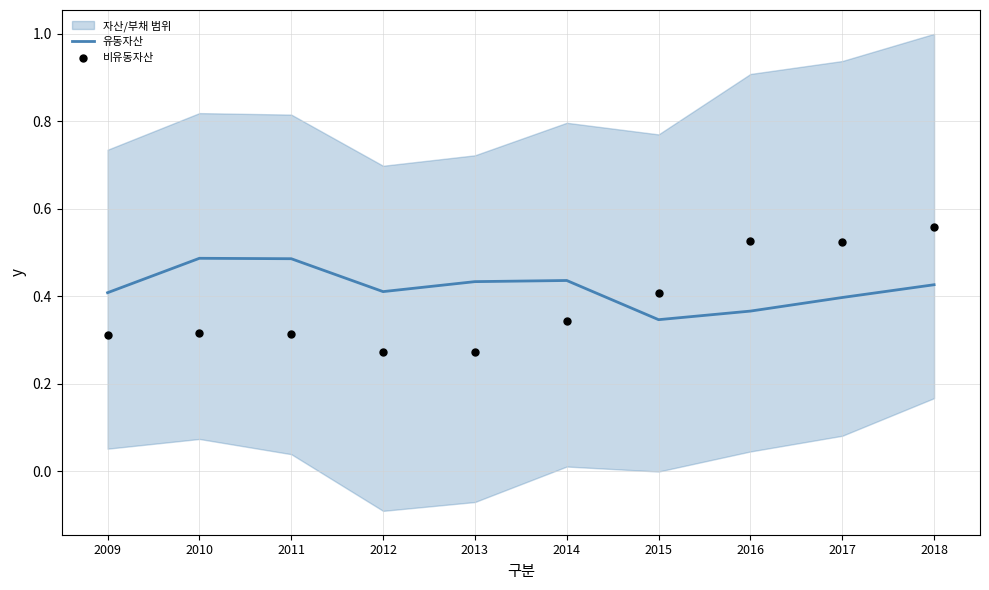

What are all the series names shown in the legend?

유동자산, 비유동자산